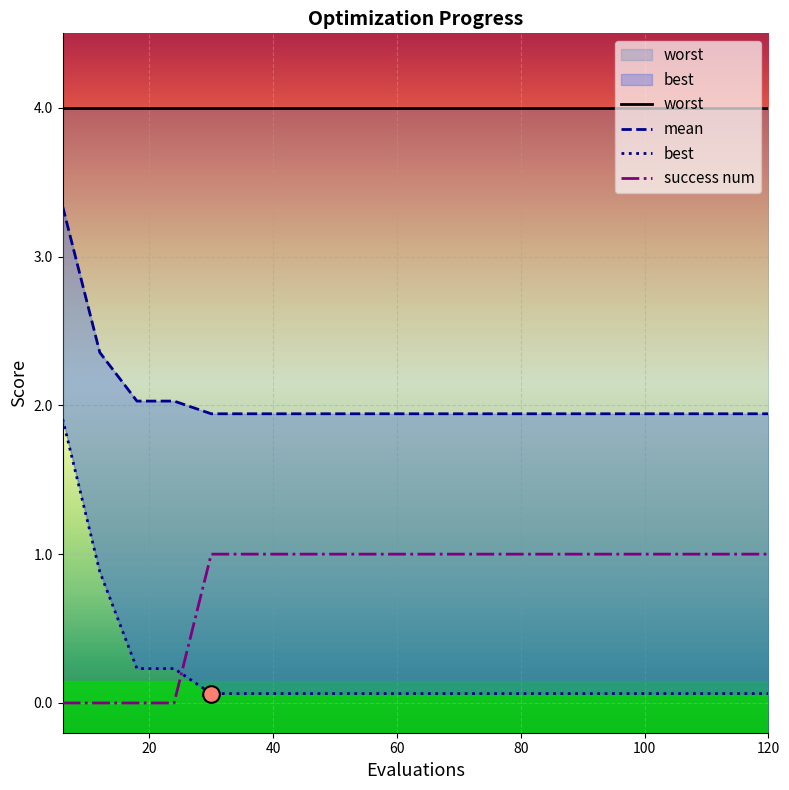

What is the value of the best point at the 14th from the left?

0.1